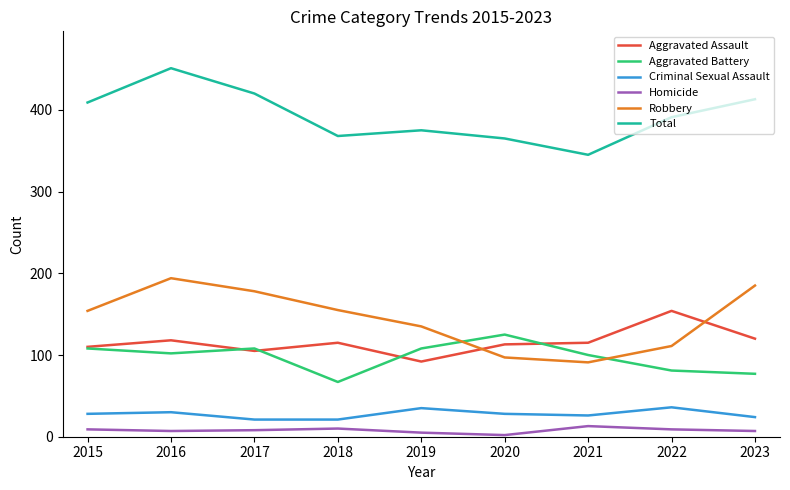

True or false: Homicide and Total cross at least once.

False